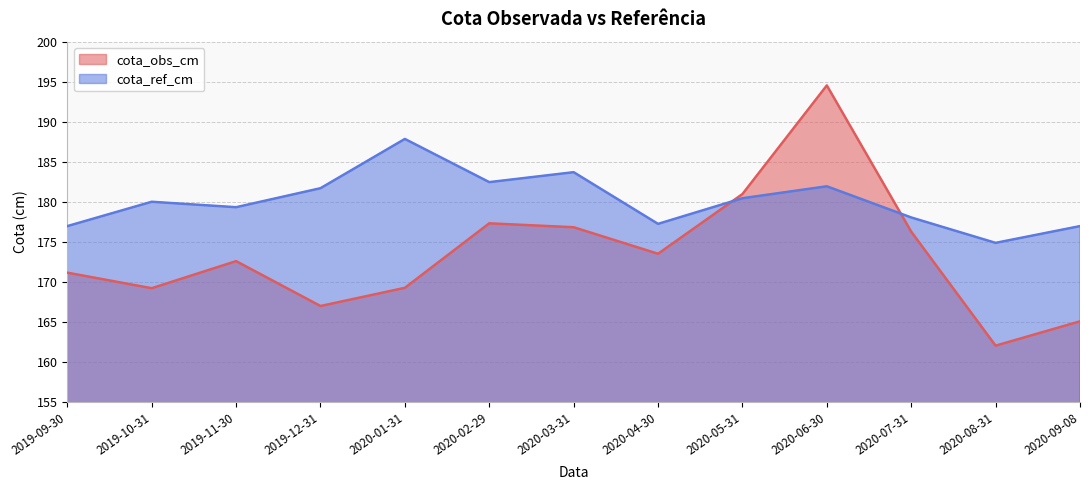

What position from the right is 2020-08-31?

2